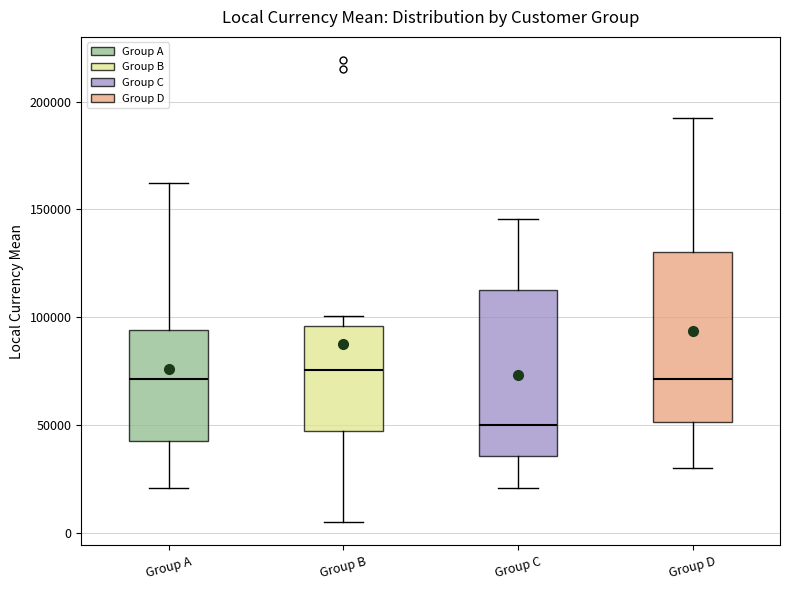

Reading left to right, read every box against the y-axis: the position of its median line, the range the box covers, and the ends of its whiskers. The values are not printed on the chart, so give them approximately, as read against the axis.

Group A: median 70000, box 45000 to 95000, whiskers 20000 to 160000
Group B: median 75000, box 45000 to 95000, whiskers 5000 to 100000
Group C: median 50000, box 35000 to 115000, whiskers 20000 to 145000
Group D: median 70000, box 50000 to 130000, whiskers 30000 to 195000